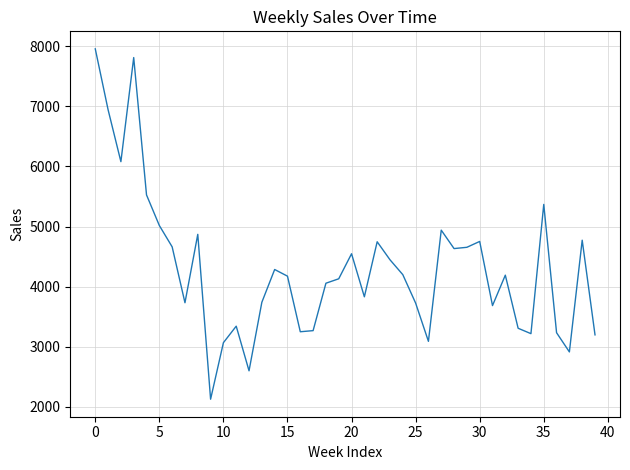

Does the chart display data point markers on the line(s)?

No